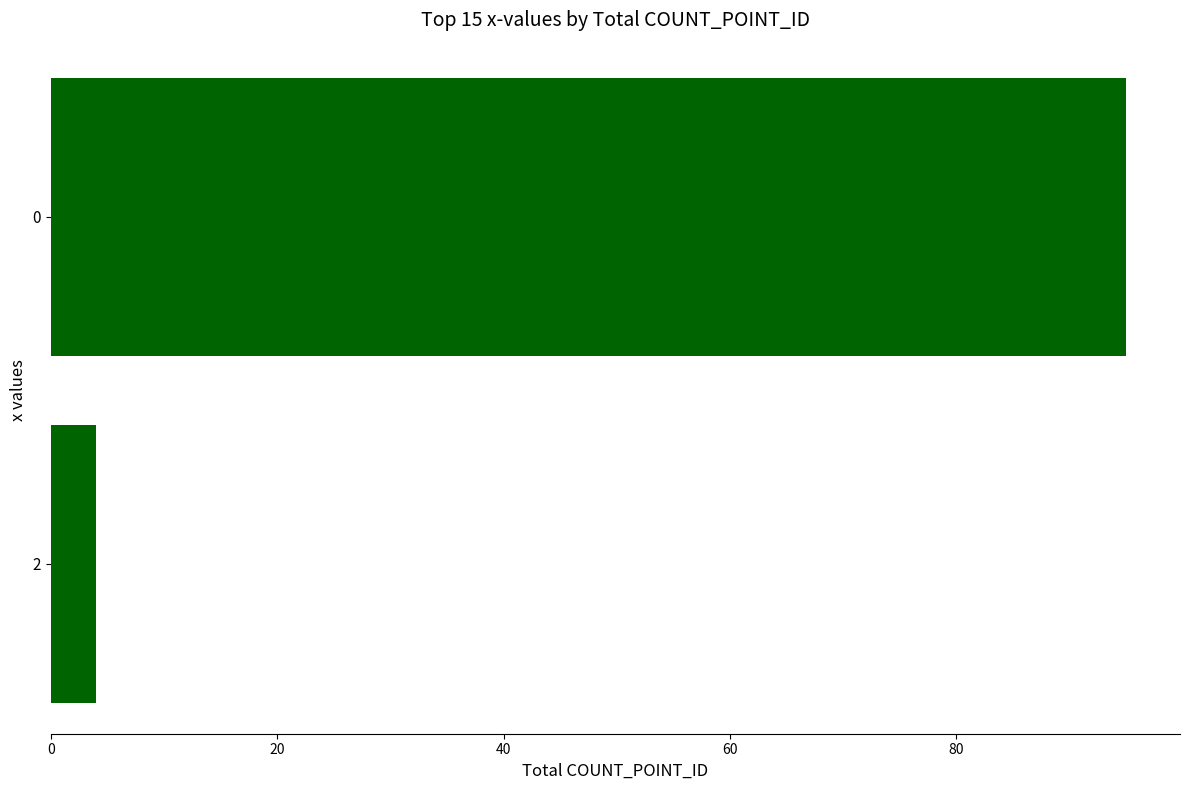

True or false: the data shows 95 at 0.

True